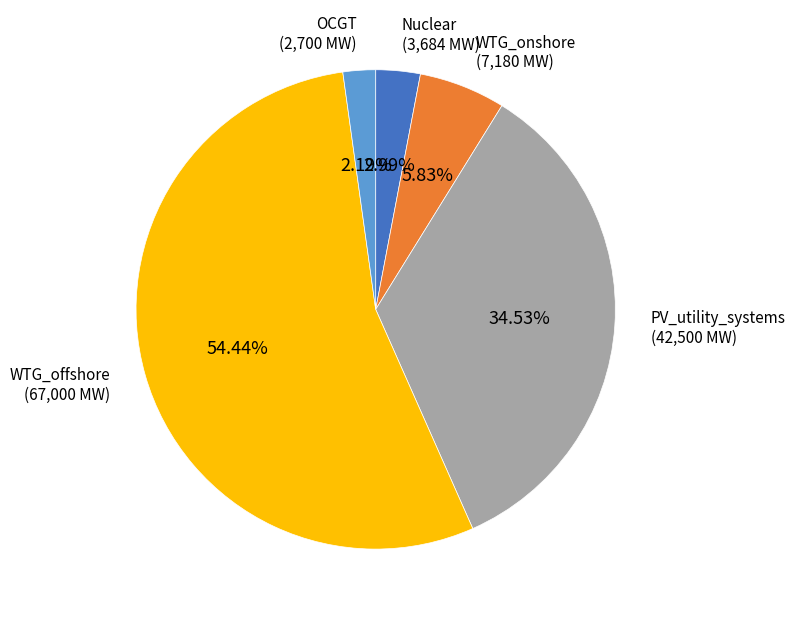

To the nearest percent, what is the average slice percentage?

20%